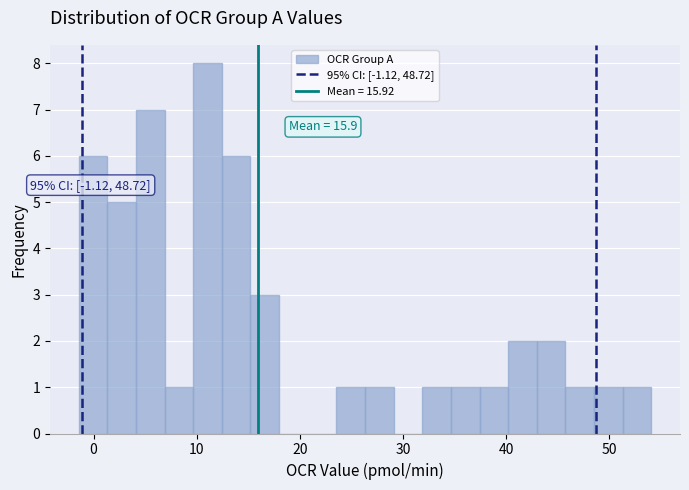

Read against the x-axis, roughly where is the centre of the tallest bar?

11